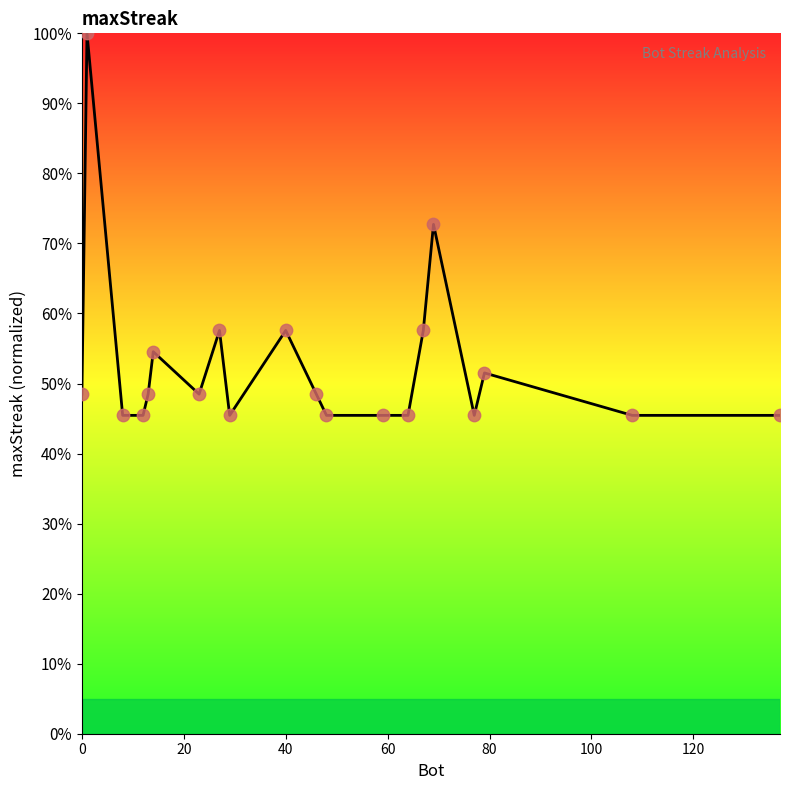

What is the minimum value shown in the chart?

45.5